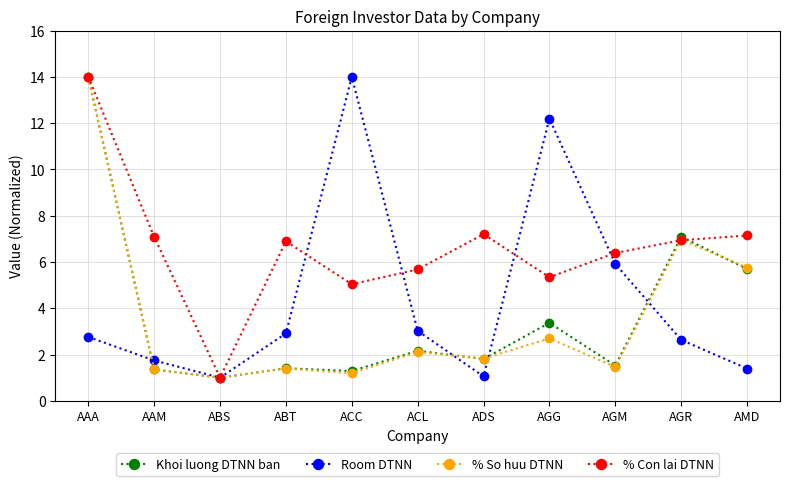

At which label is Room DTNN closest to 7?

AGM